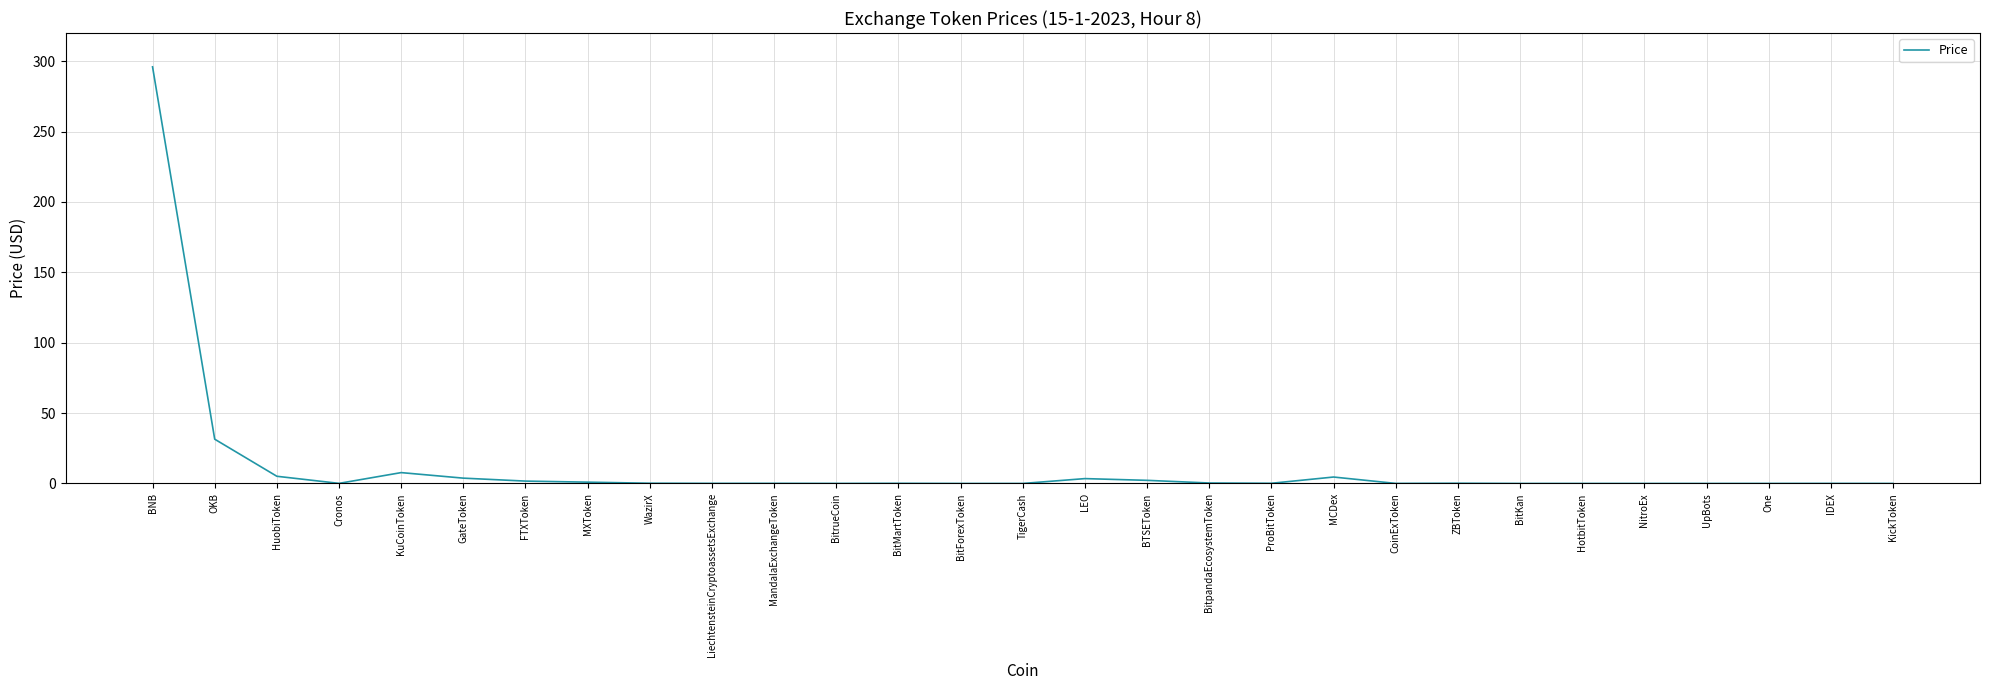

At which category does the chart reach its peak across all series?

BNB